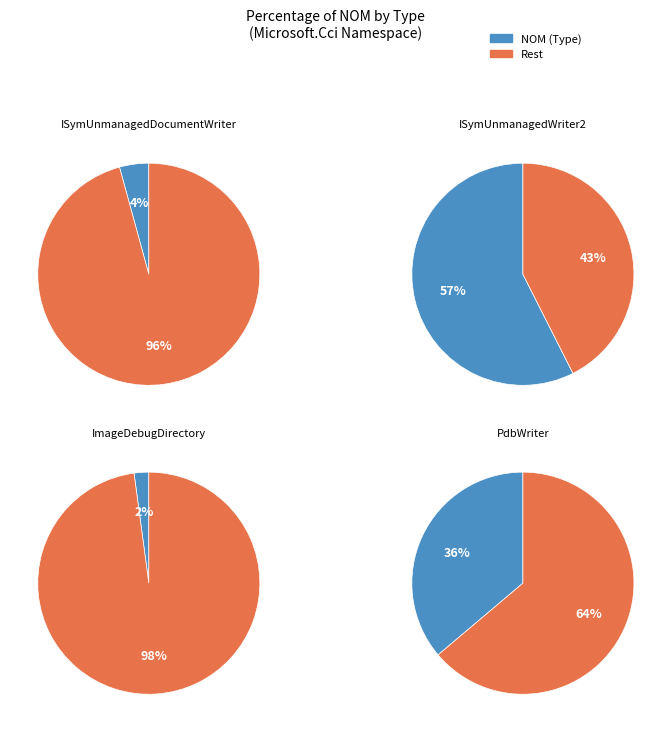

Which slice is the smallest?

ImageDebugDirectory